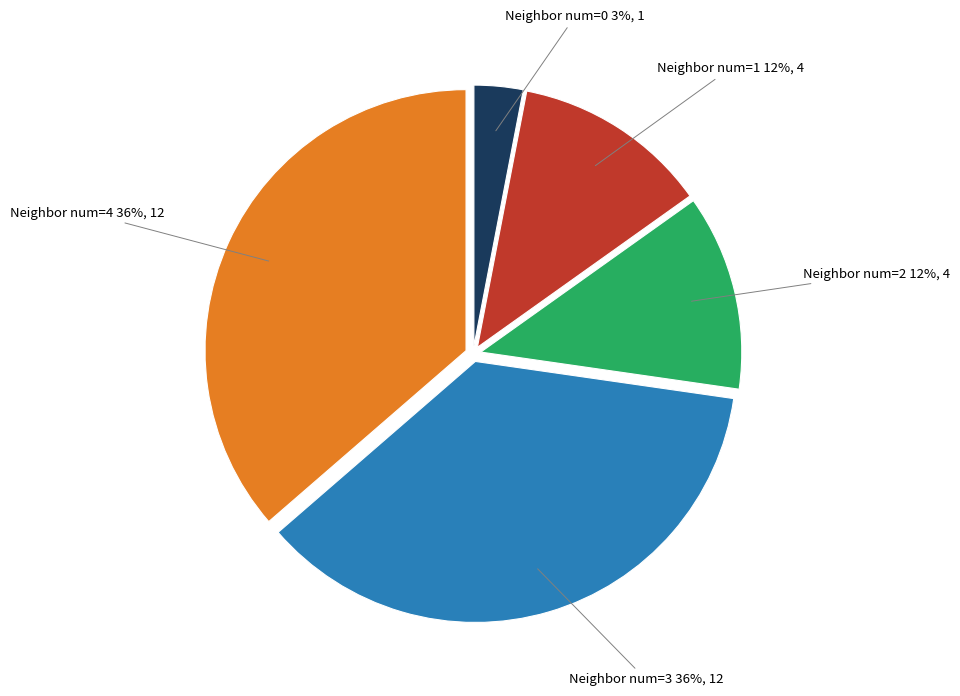

Is there any slice that represents more than half of the pie?

No